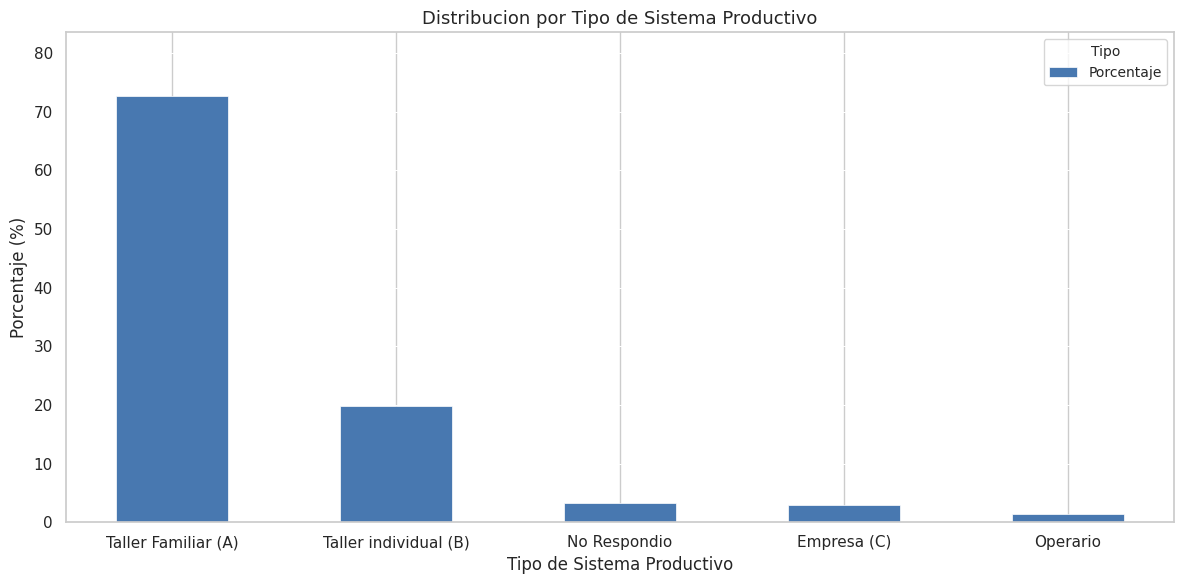

At which label is the value closest to 37?

Taller individual (B)